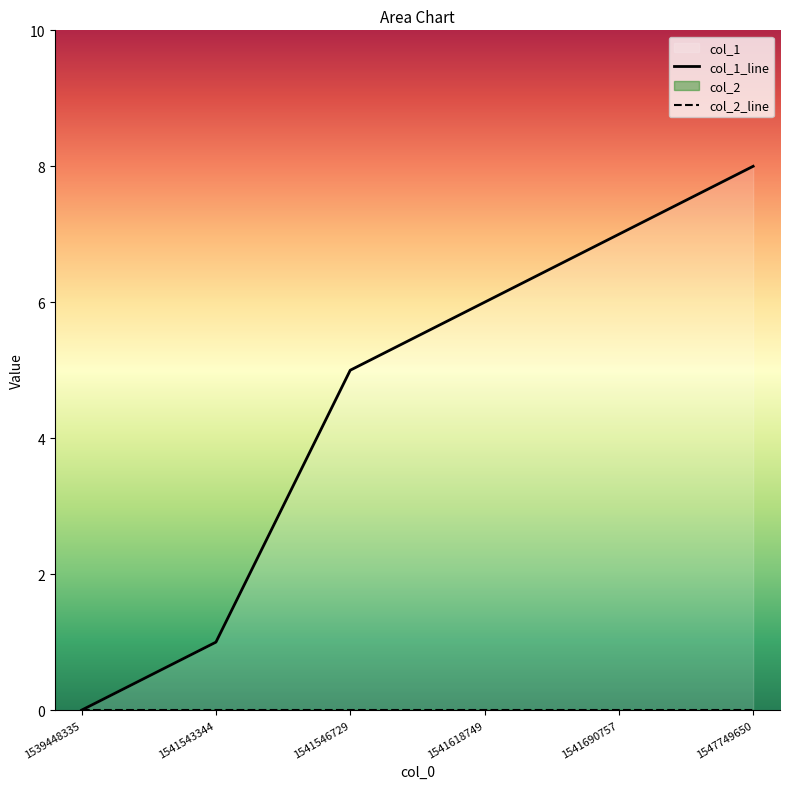

Which has a higher value, 1541546729 or 1539448335?

1541546729